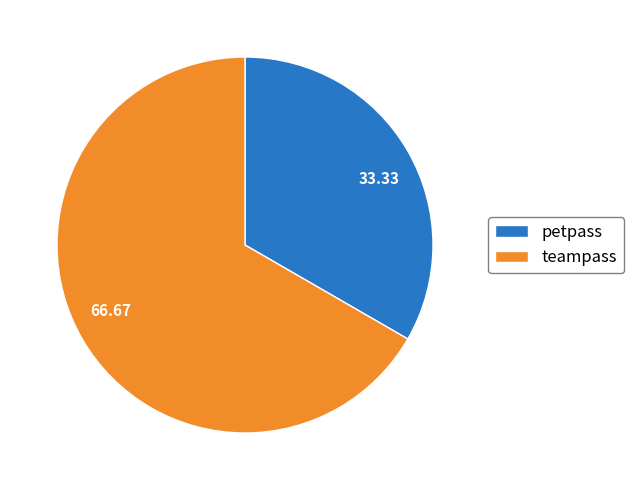

True or false: teampass accounts for 67% of the total.

True